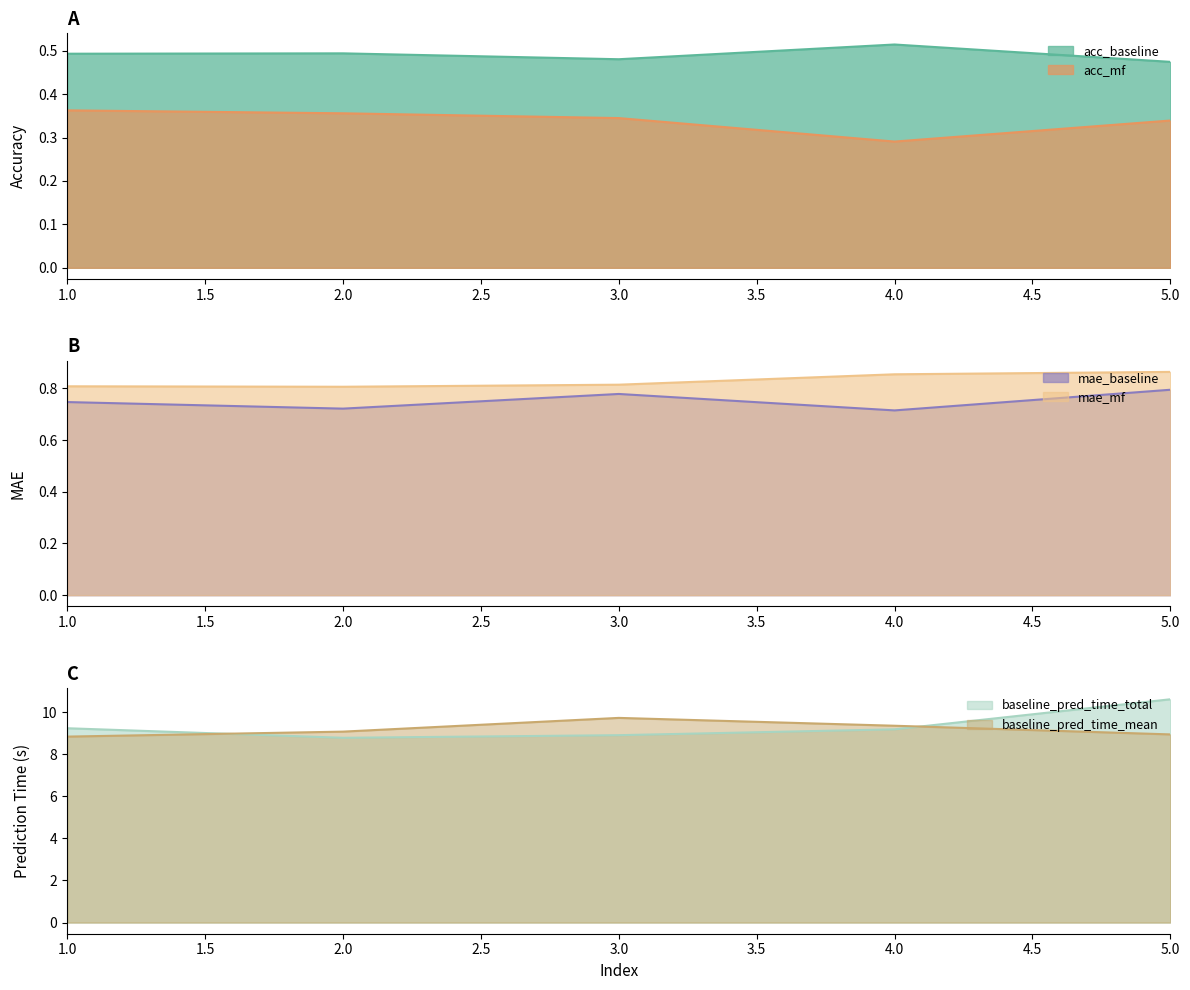

Rank the series at 1 from highest to lowest value.

baseline_pred_time_total, baseline_pred_time_mean, mae_mf, mae_baseline, acc_baseline, acc_mf